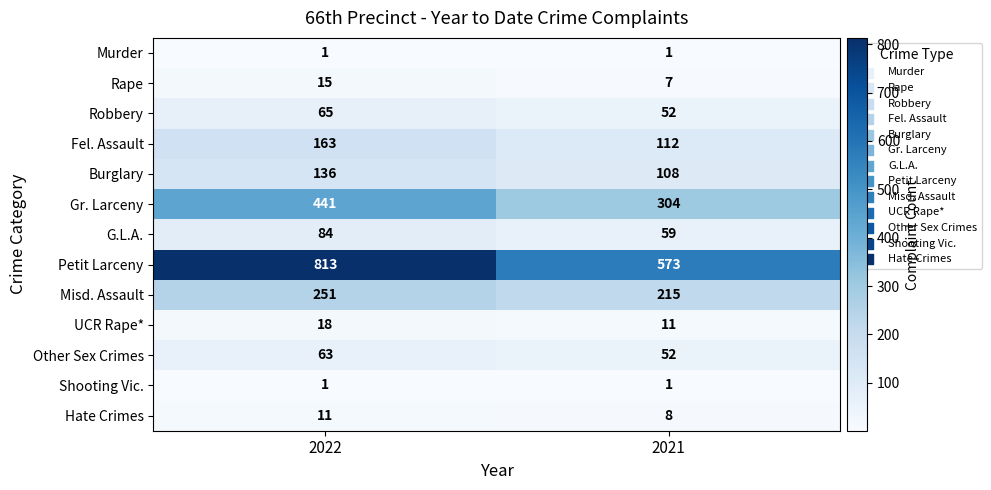

At how many categories does at least one series exceed 776?

1